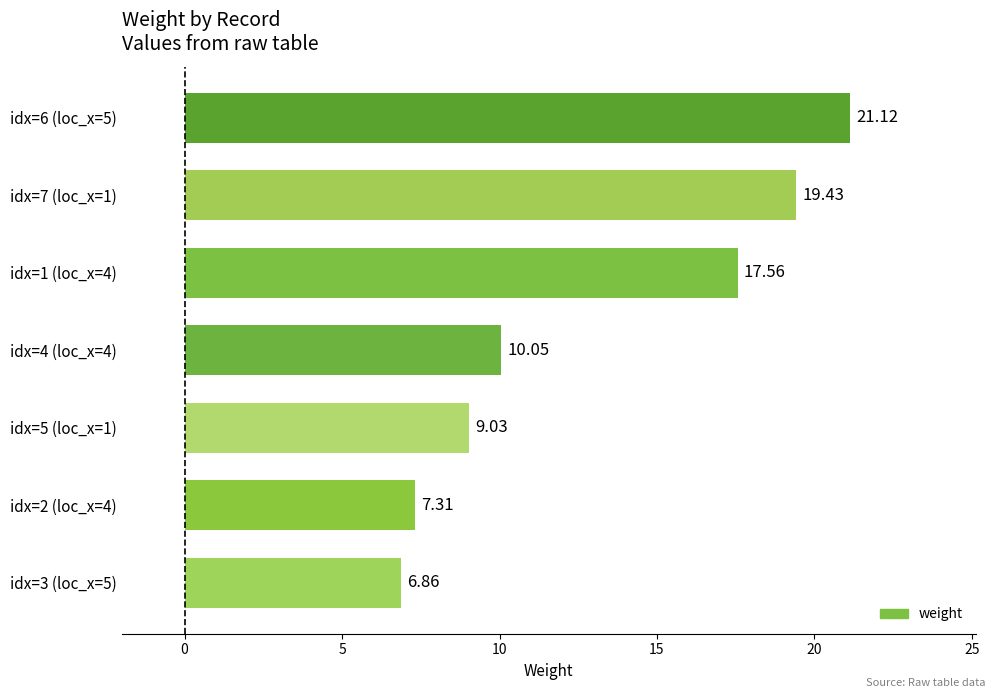

What is the ratio of the value at idx=6 (loc_x=5) to the value at idx=1 (loc_x=4)?

1.2